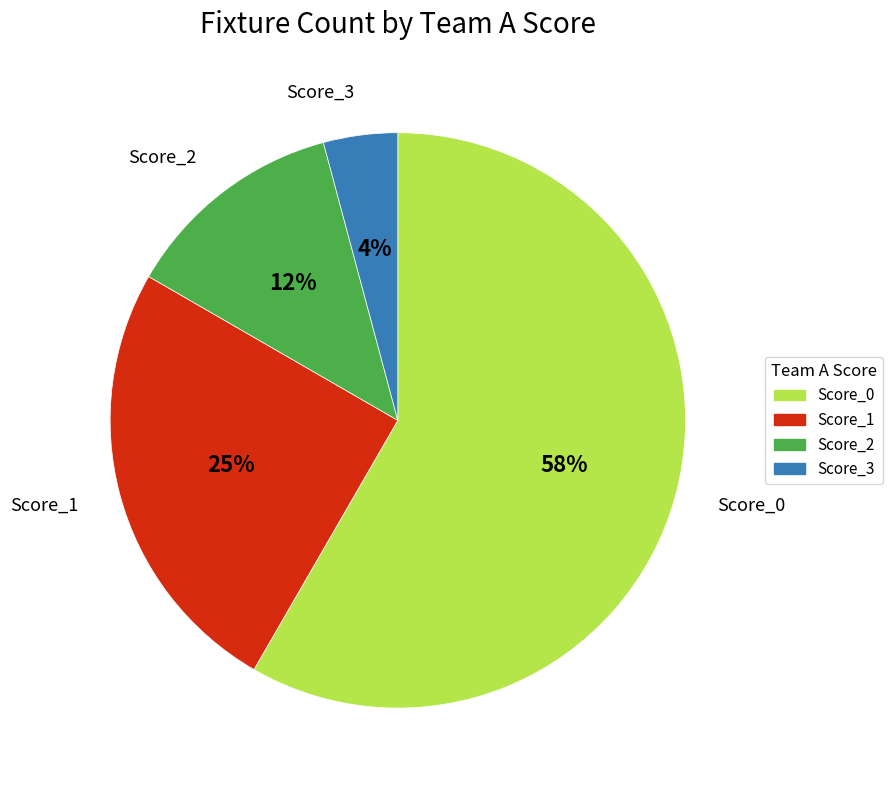

To the nearest percent, what is the average slice percentage?

25%